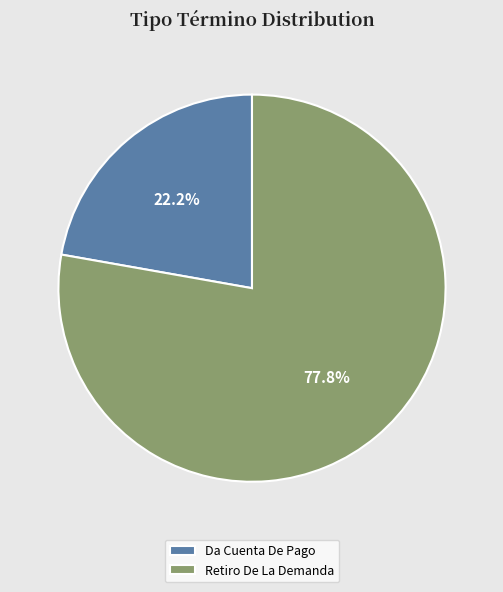

To the nearest percent, what portion does Retiro De La Demanda represent?

78%